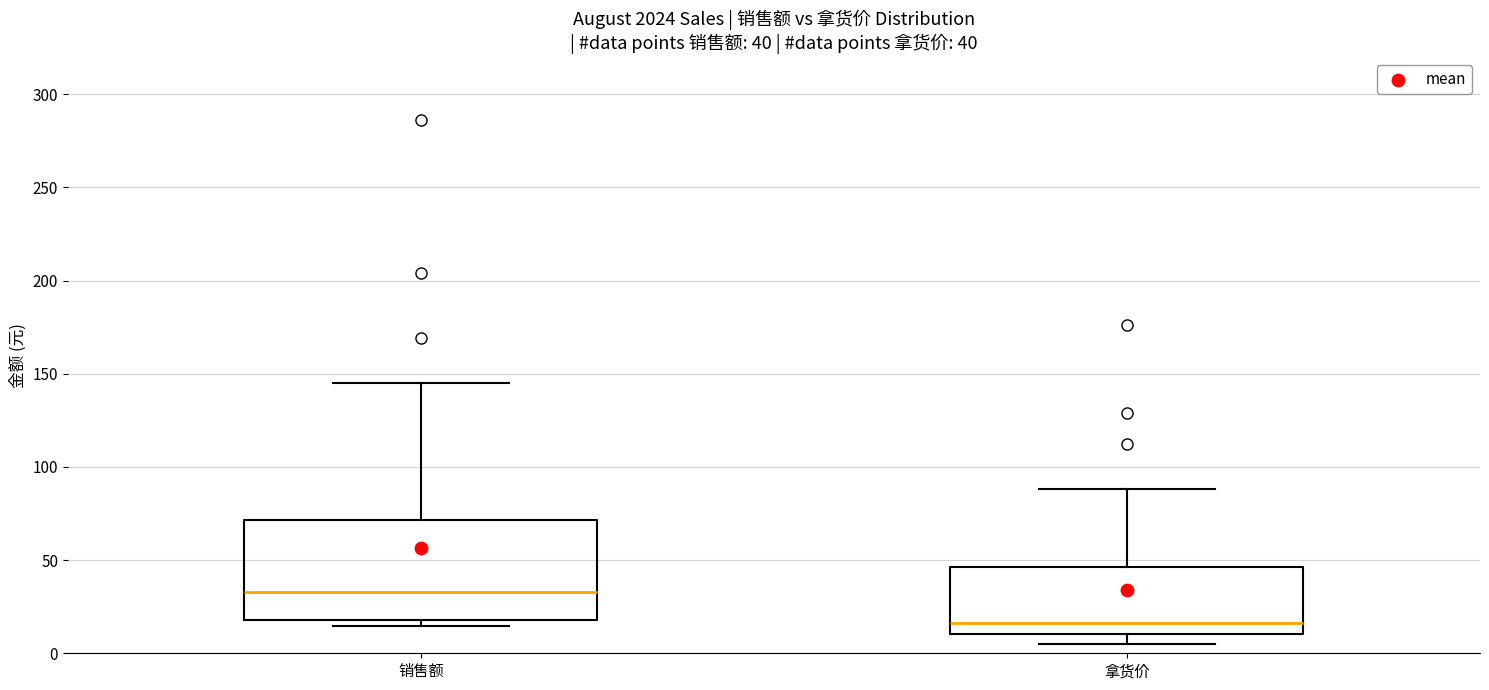

Which box has the lowest median line?

拿货价